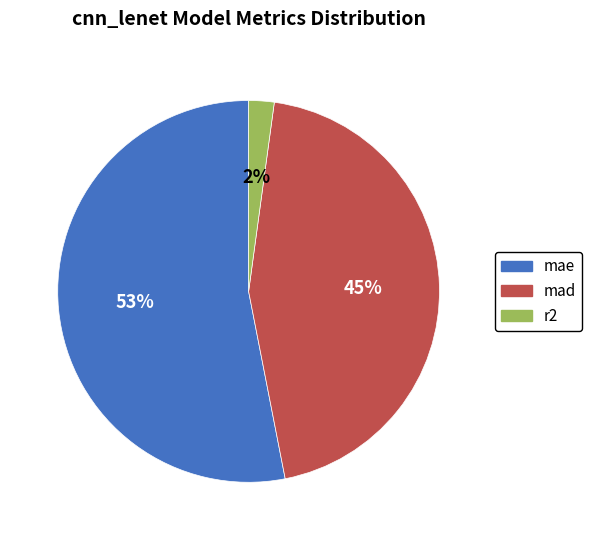

Which slice is the smallest?

r2